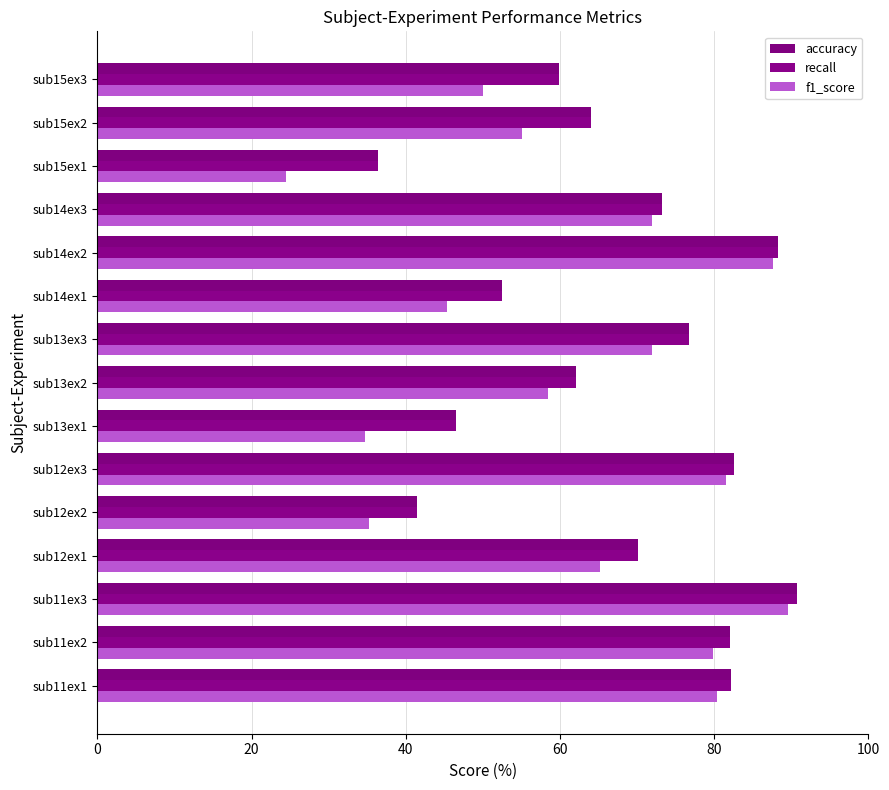

List the series in order of their peak value, lowest first.

f1_score, accuracy, recall